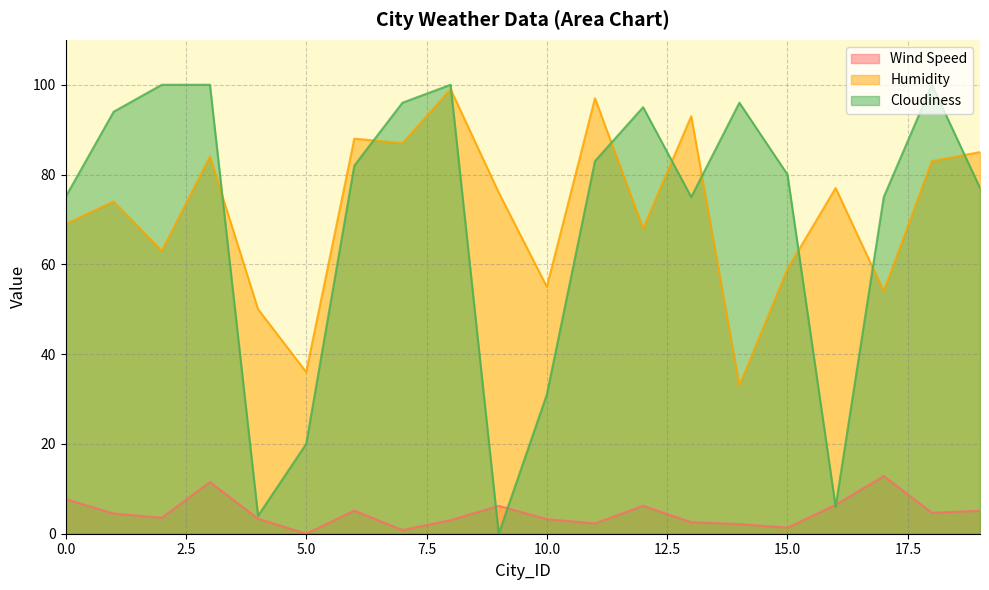

How many data points in Wind Speed are above 4?

10